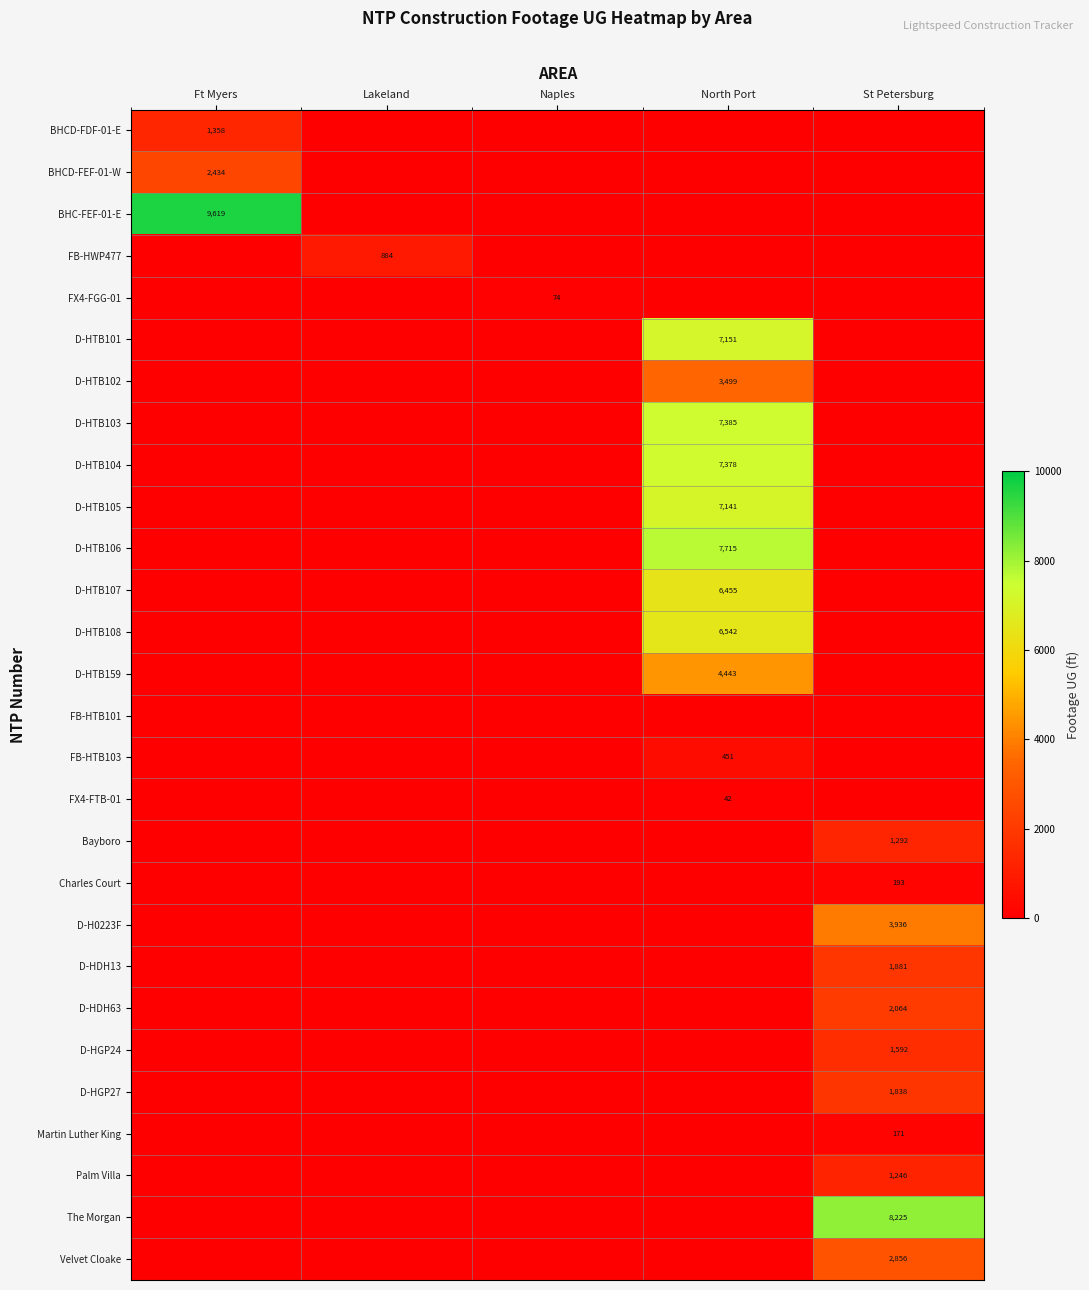

Which category has the lowest value in the D-HTB108 series?

Ft Myers